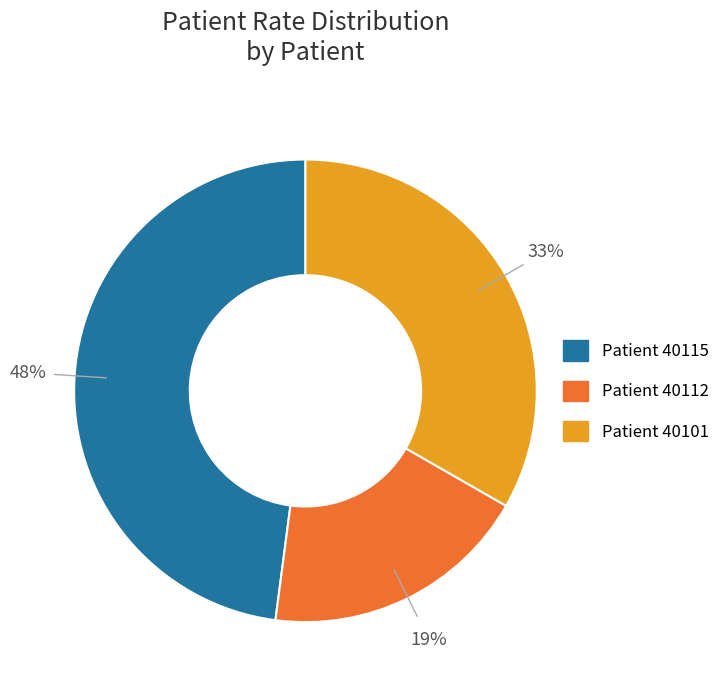

Which slice is the smallest?

Patient 40112